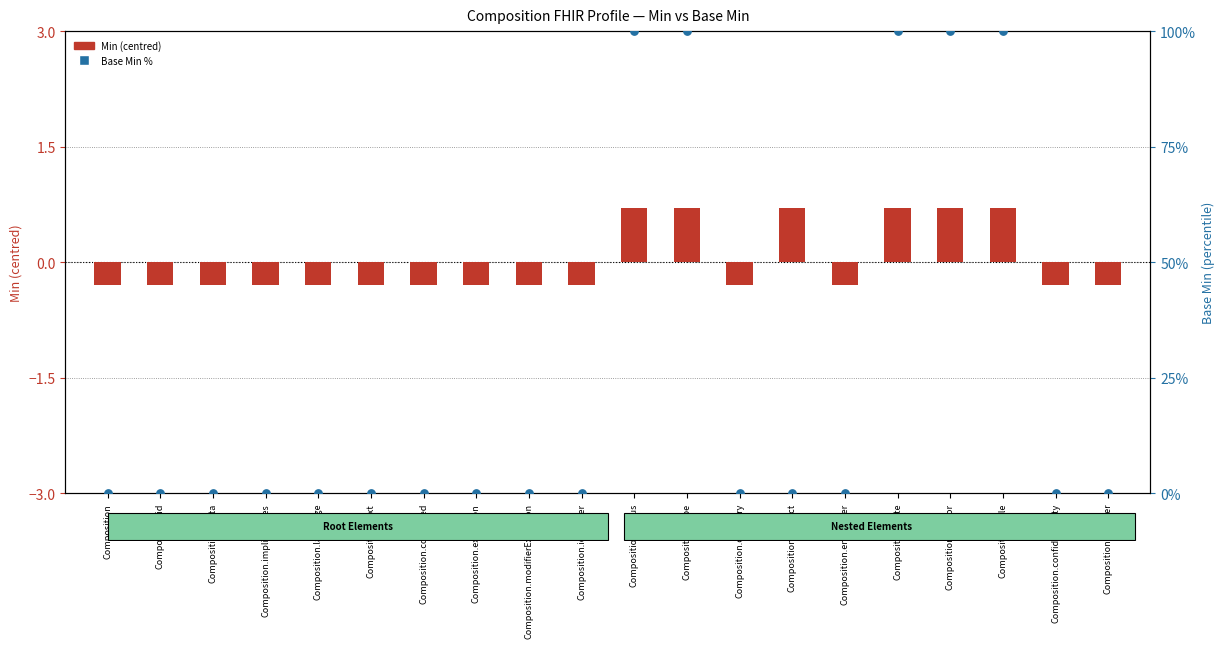

At how many categories does at least one series exceed 37?

5